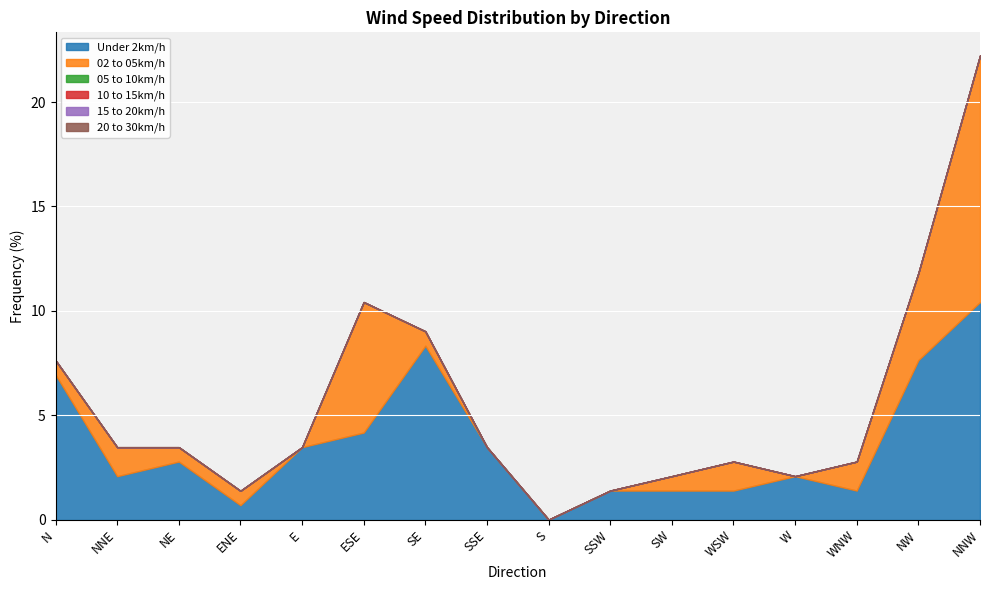

Reading left to right, extract all data points from this chart.

Under 2km/h: N=6.9	NNE=2.1	NE=2.8	ENE=0.7	E=3.5	ESE=4.2	SE=8.3	SSE=3.5	S=0.0	SSW=1.4	SW=1.4	WSW=1.4	W=2.1	WNW=1.4	NW=7.6	NNW=10.4
02 to 05km/h: N=0.7	NNE=1.4	NE=0.7	ENE=0.7	E=0.0	ESE=6.2	SE=0.7	SSE=0.0	S=0.0	SSW=0.0	SW=0.7	WSW=1.4	W=0.0	WNW=1.4	NW=4.2	NNW=11.8
05 to 10km/h: N=0.0	NNE=0.0	NE=0.0	ENE=0.0	E=0.0	ESE=0.0	SE=0.0	SSE=0.0	S=0.0	SSW=0.0	SW=0.0	WSW=0.0	W=0.0	WNW=0.0	NW=0.0	NNW=0.0
10 to 15km/h: N=0.0	NNE=0.0	NE=0.0	ENE=0.0	E=0.0	ESE=0.0	SE=0.0	SSE=0.0	S=0.0	SSW=0.0	SW=0.0	WSW=0.0	W=0.0	WNW=0.0	NW=0.0	NNW=0.0
15 to 20km/h: N=0.0	NNE=0.0	NE=0.0	ENE=0.0	E=0.0	ESE=0.0	SE=0.0	SSE=0.0	S=0.0	SSW=0.0	SW=0.0	WSW=0.0	W=0.0	WNW=0.0	NW=0.0	NNW=0.0
20 to 30km/h: N=0.0	NNE=0.0	NE=0.0	ENE=0.0	E=0.0	ESE=0.0	SE=0.0	SSE=0.0	S=0.0	SSW=0.0	SW=0.0	WSW=0.0	W=0.0	WNW=0.0	NW=0.0	NNW=0.0